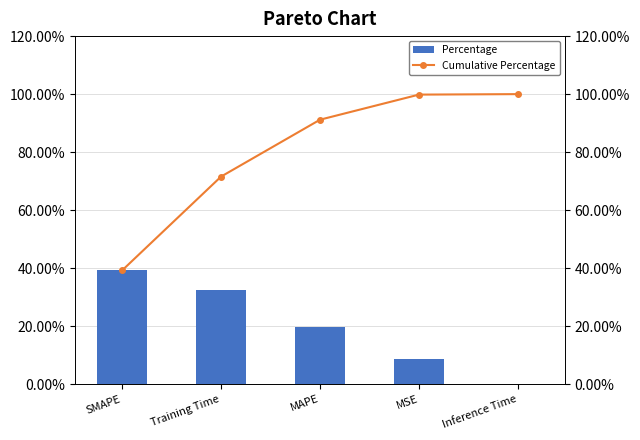

The Percentage series shows 8.7 at MSE. True or false?

True